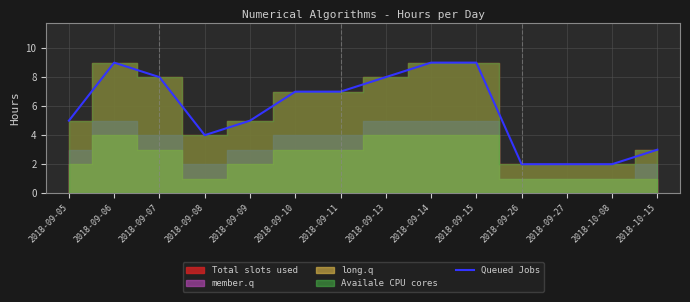

What is the greatest value displayed?

9